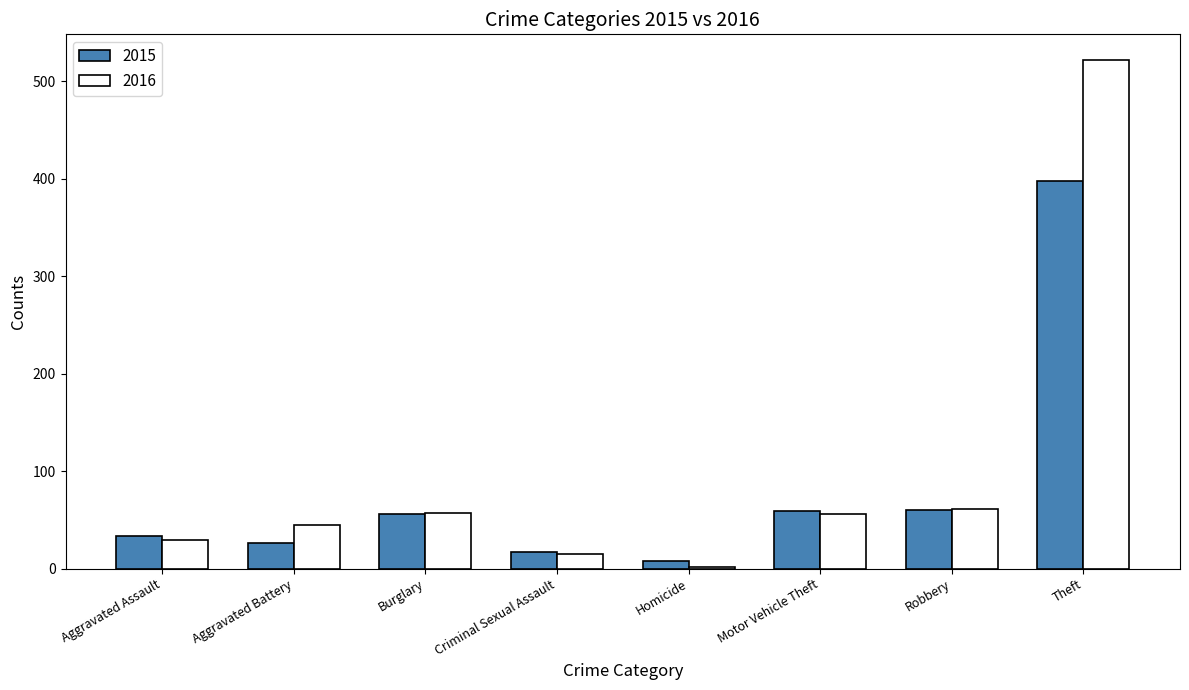

Which series changed the most between Aggravated Battery and Motor Vehicle Theft?

2015